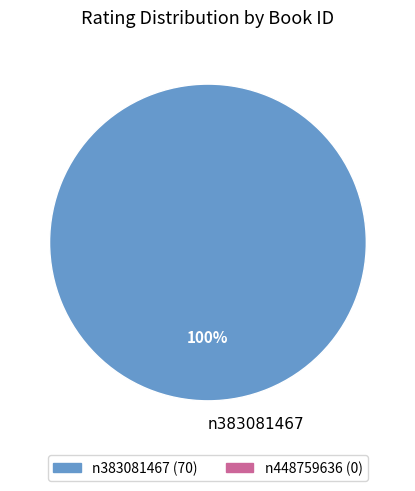

What percentage is the n383081467 slice, to the nearest percent?

100%